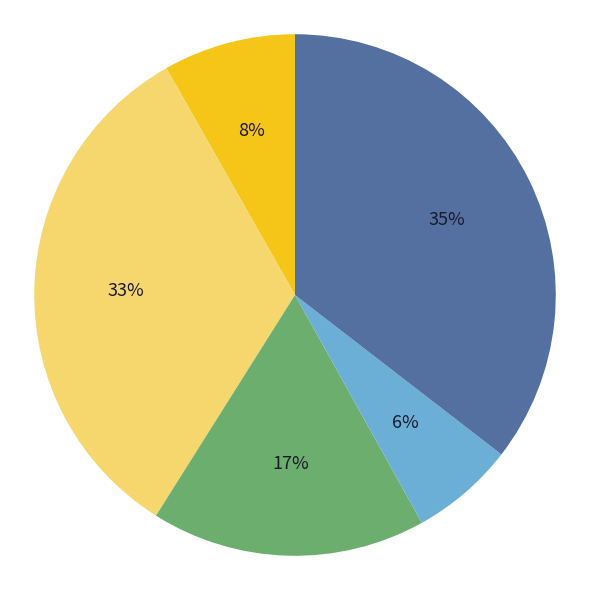

Is there any slice that represents more than half of the pie?

No